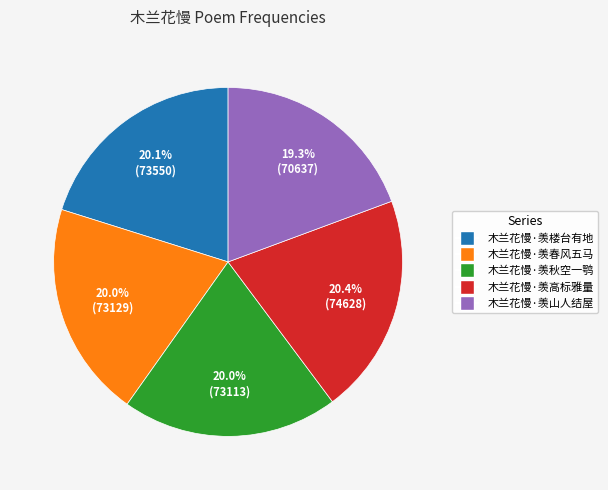

What percentage is the 木兰花慢·羡高标雅量 slice, to the nearest percent?

20%